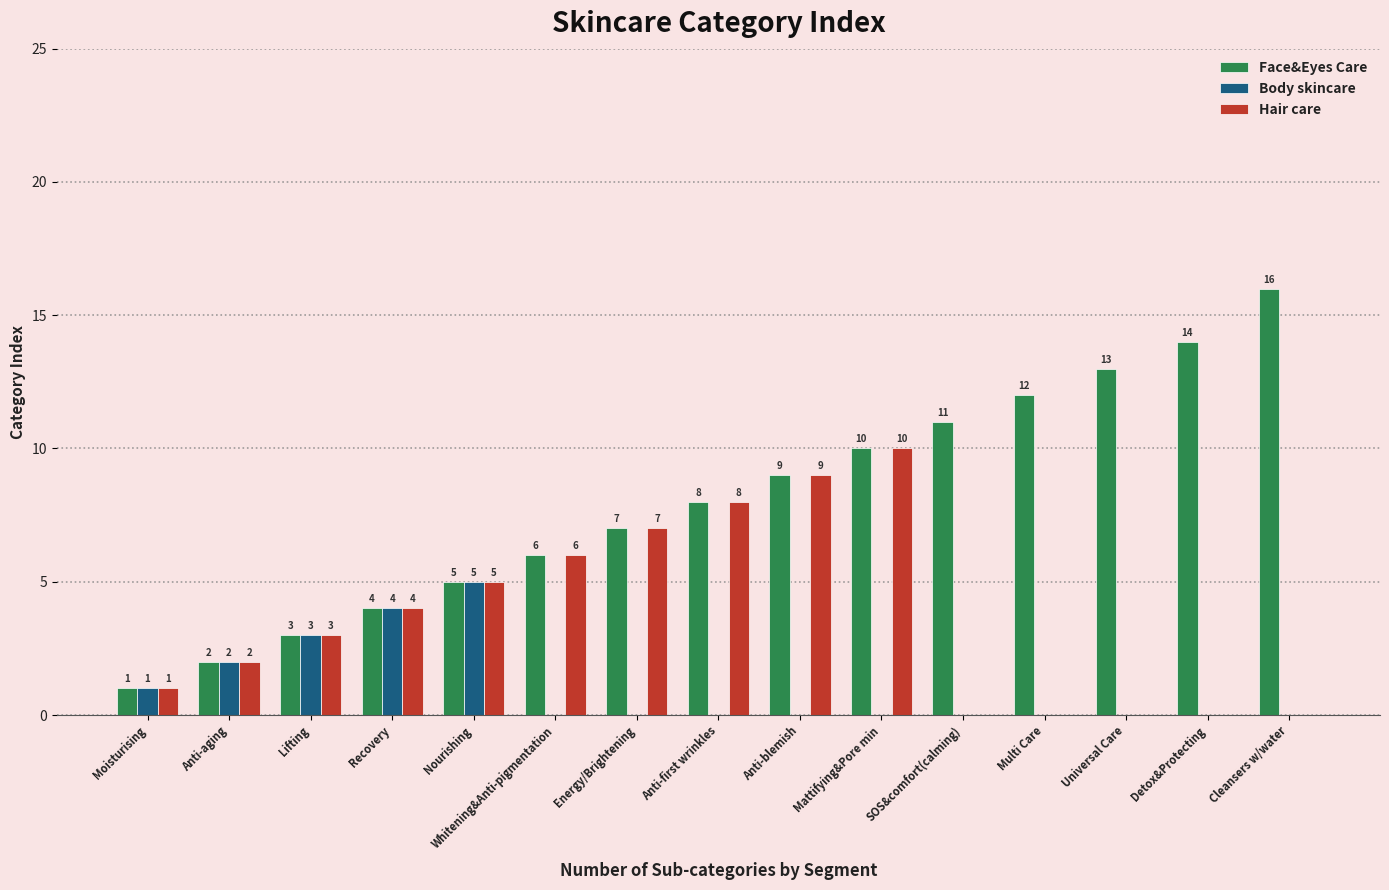

What is the sum of the Hair care values at Recovery and SOS&comfort(calming)?

4